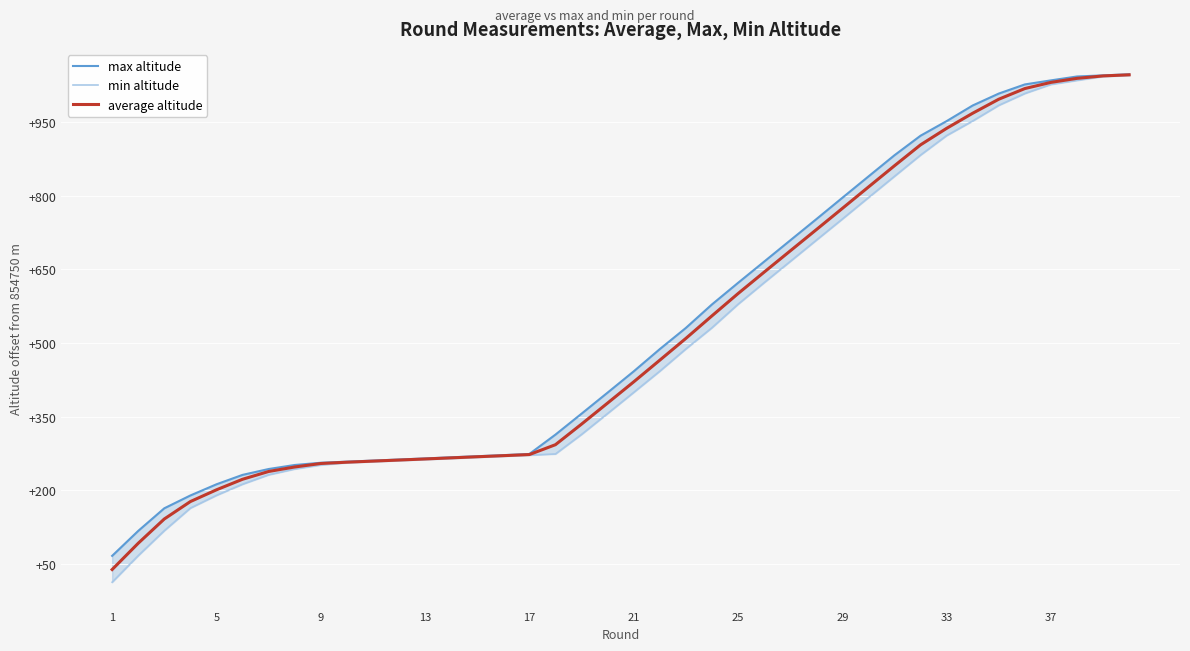

True or false: average altitude has a value of 855042.9 at 17.

True